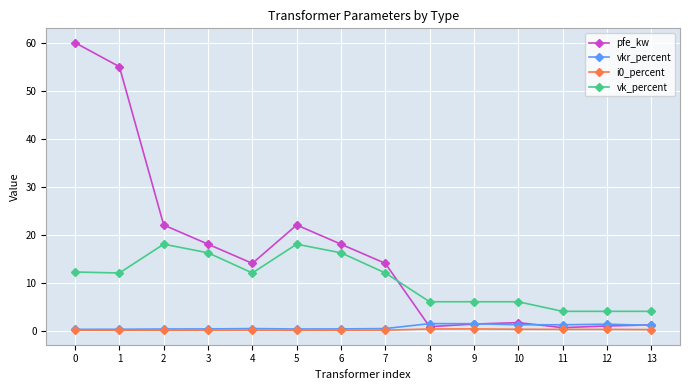

What is the average value of the vk_percent series?

10.5